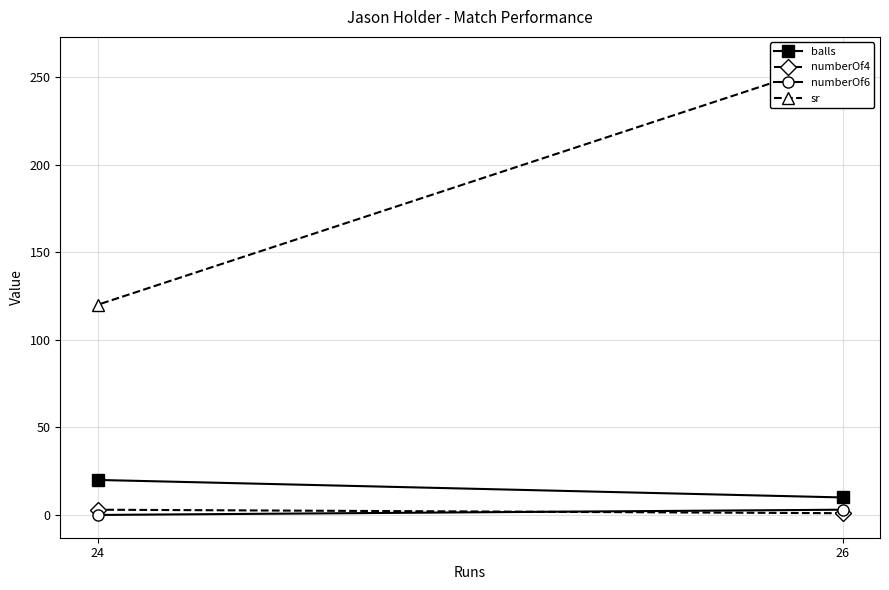

The value of numberOf4 at 26 is 1. True or false?

True